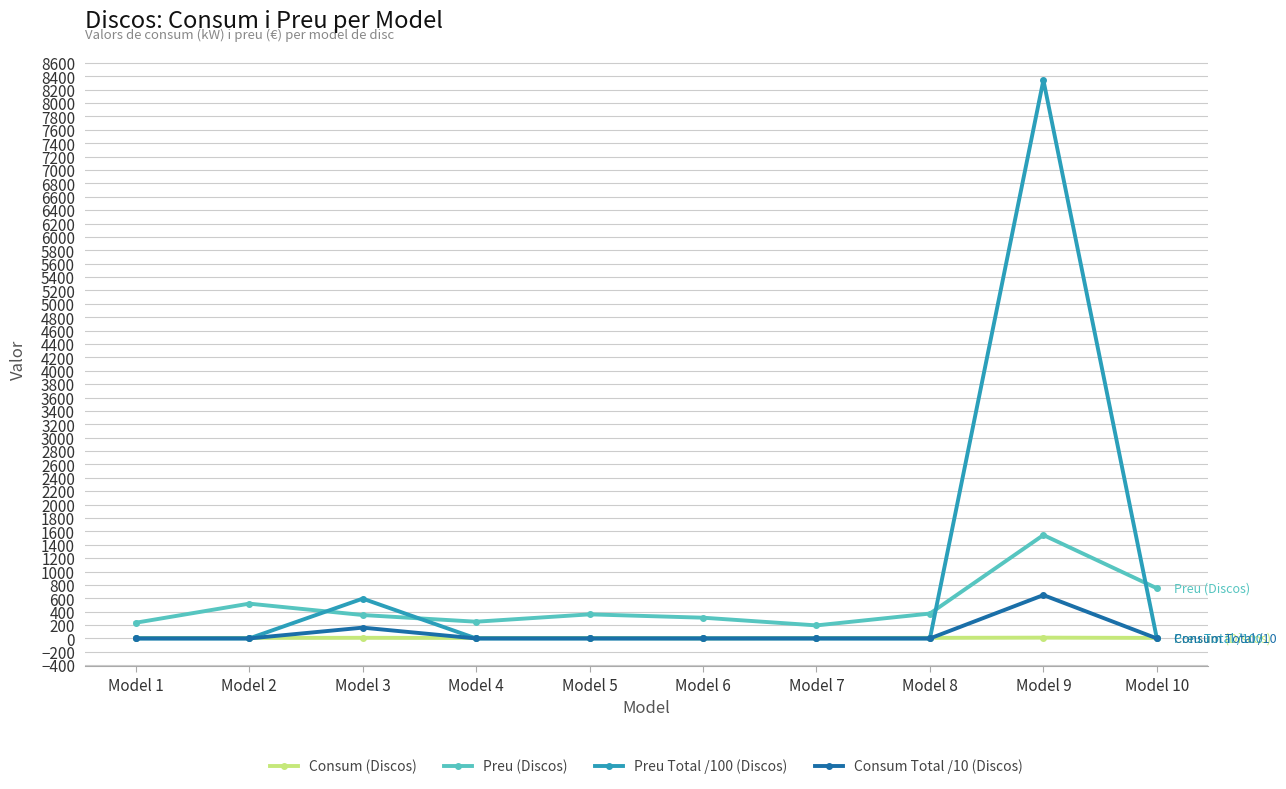

At which label is Preu (Discos) closest to 870?

Model 10